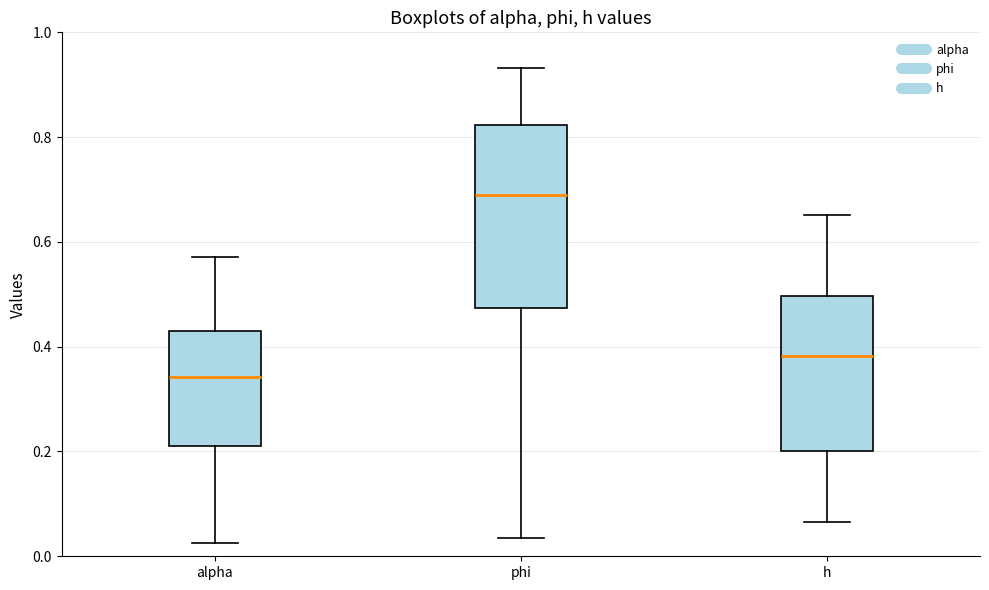

Reading left to right, transcribe this box plot: for each box, give where its median line is, the range the box spans, and where its two whiskers end, as read against the y-axis. The values are not printed on the chart, so give them approximately, as read against the axis.

alpha: median 0.34, box 0.22 to 0.42, whiskers 0.02 to 0.58
phi: median 0.70, box 0.48 to 0.82, whiskers 0.04 to 0.94
h: median 0.38, box 0.20 to 0.50, whiskers 0.06 to 0.66